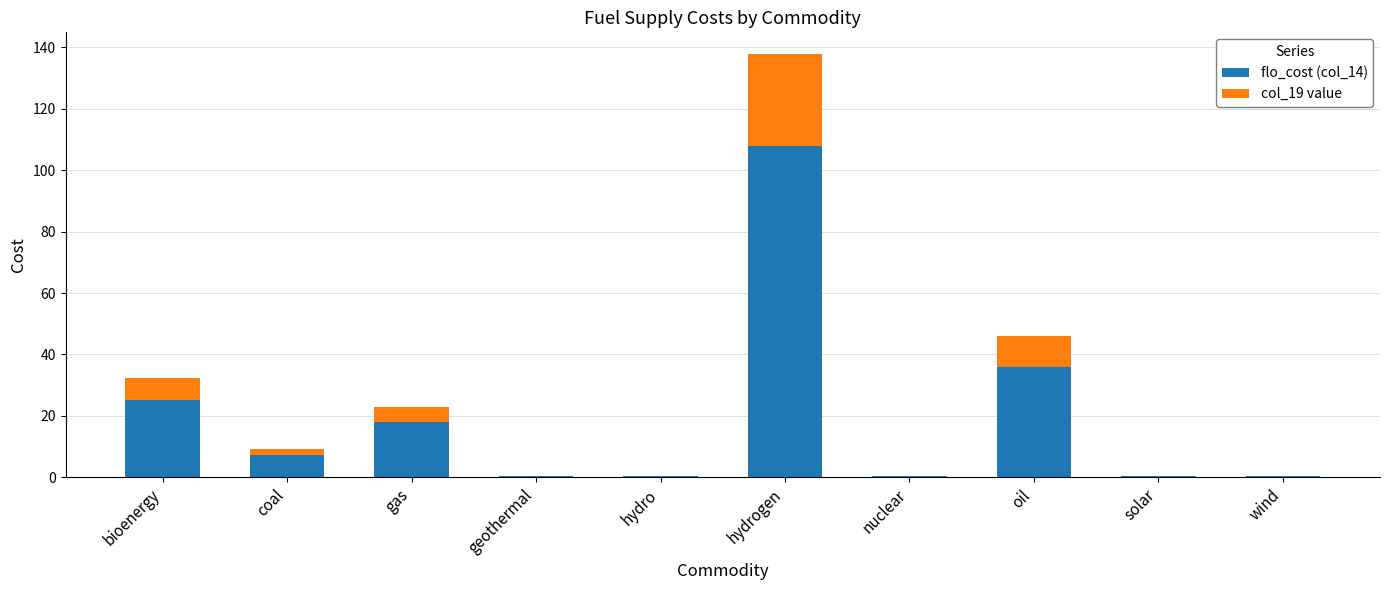

At which category is the sum across all series the highest?

hydrogen